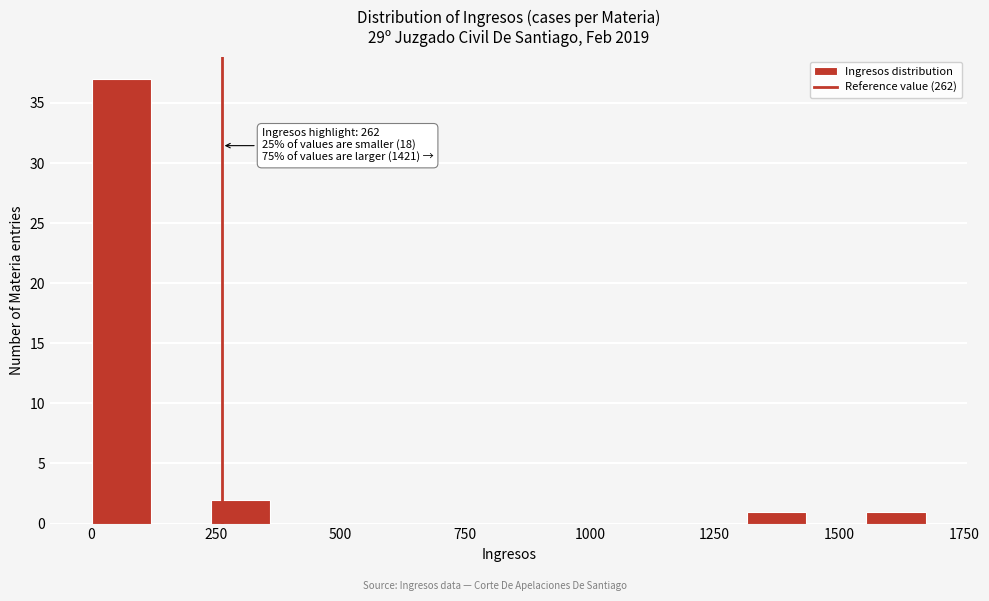

Read against the x-axis, roughly where is the centre of the tallest bar?

50